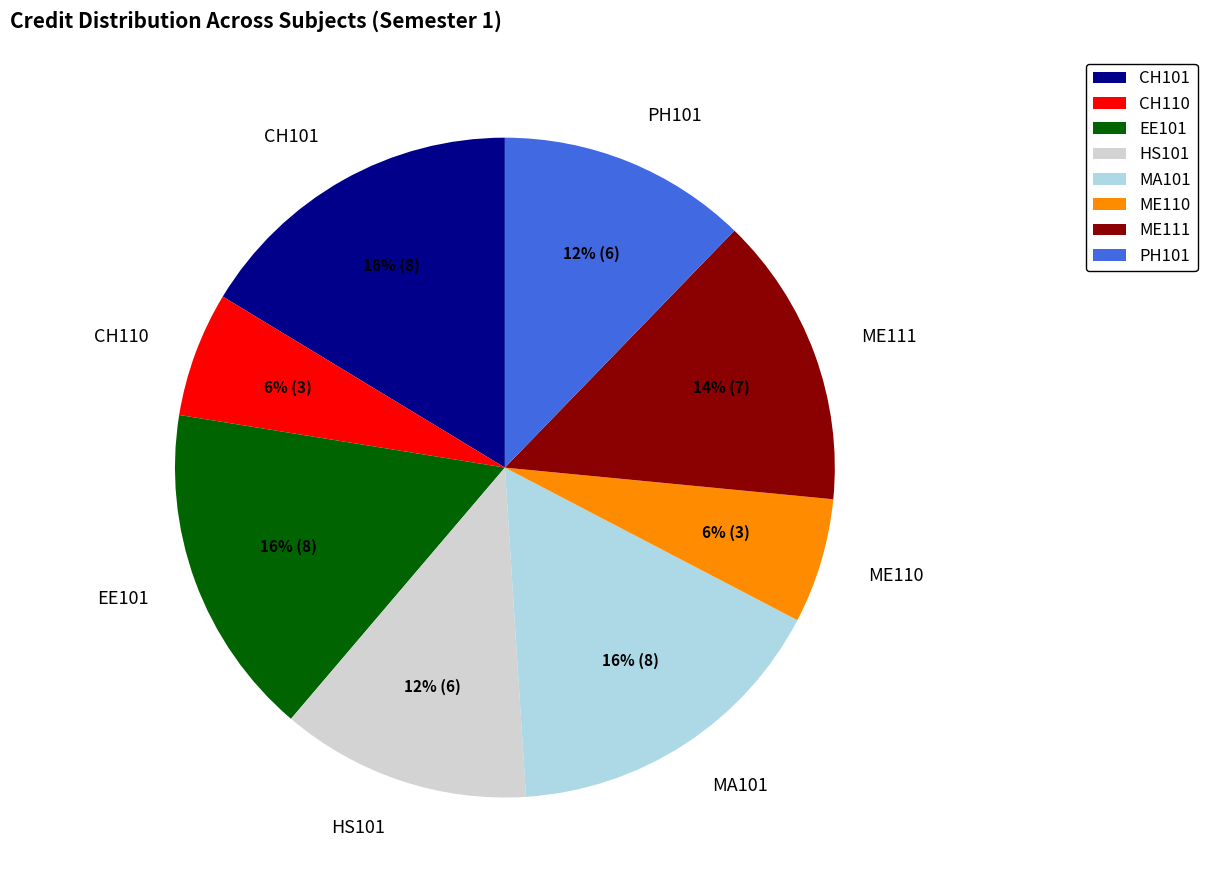

Is the sum of MA101 and CH101 greater than half?

No